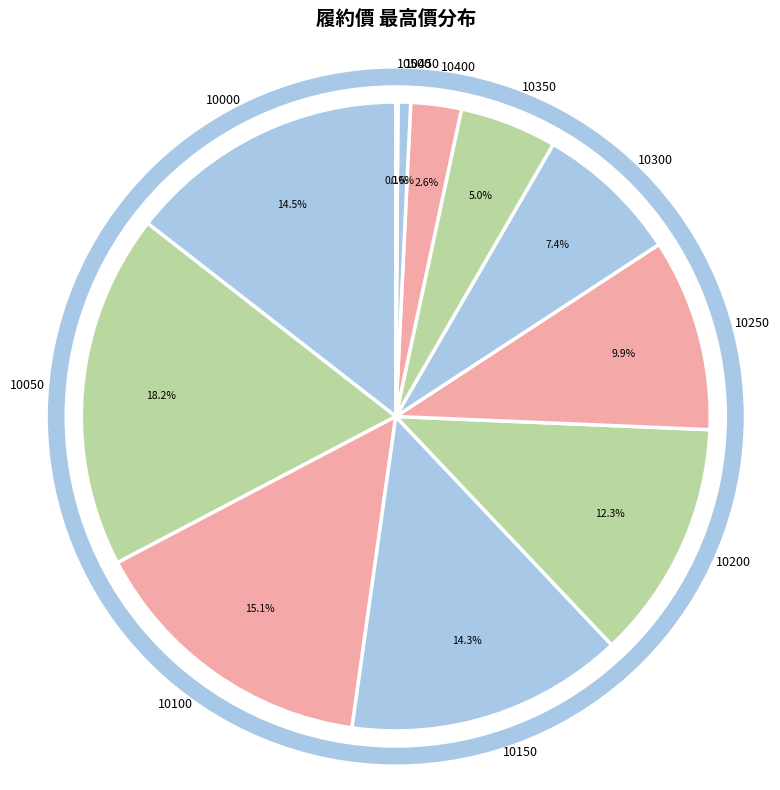

To the nearest percent, what is the difference between the 10250 and 10450 slice percentages?

9%